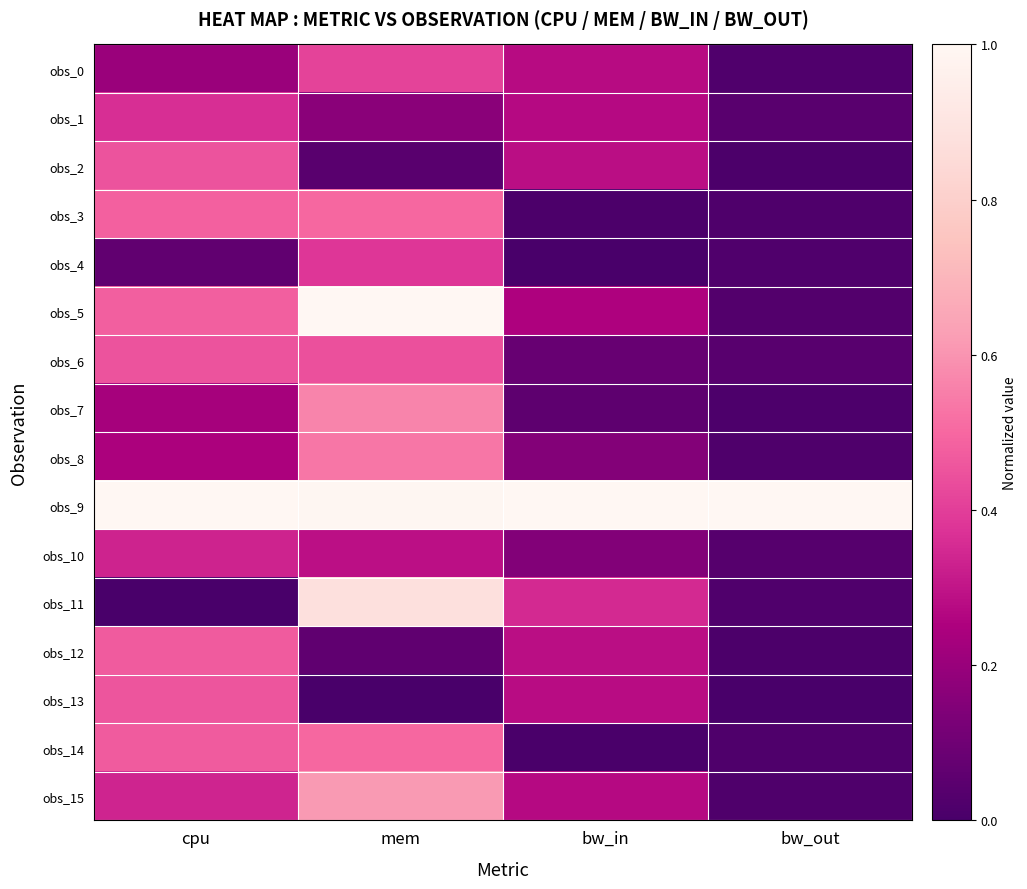

How many series are shown in this chart?

16